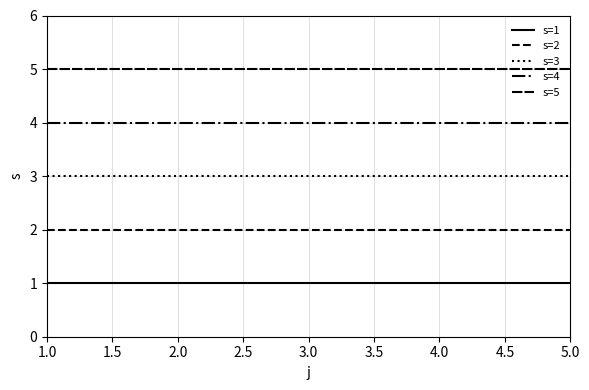

What is the label of the 5th point from the left?

5.0